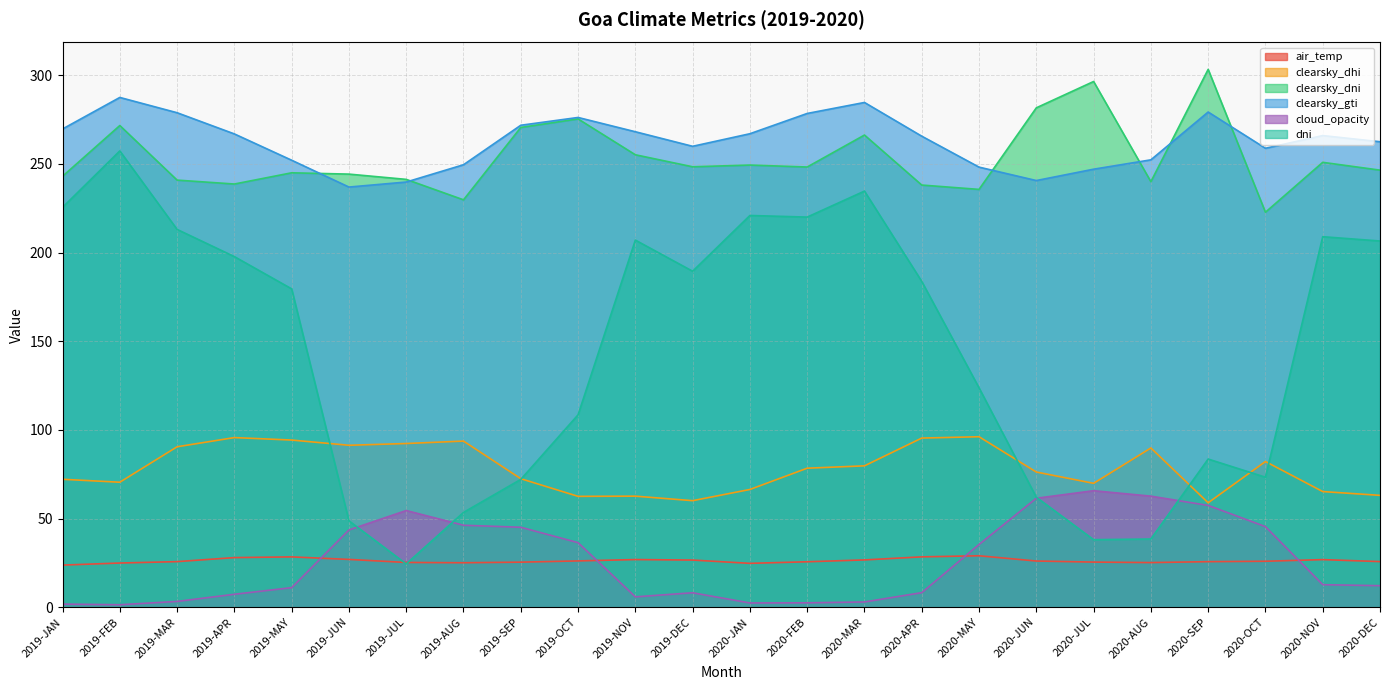

What value does the cloud_opacity series have at 2020-SEP?

57.4